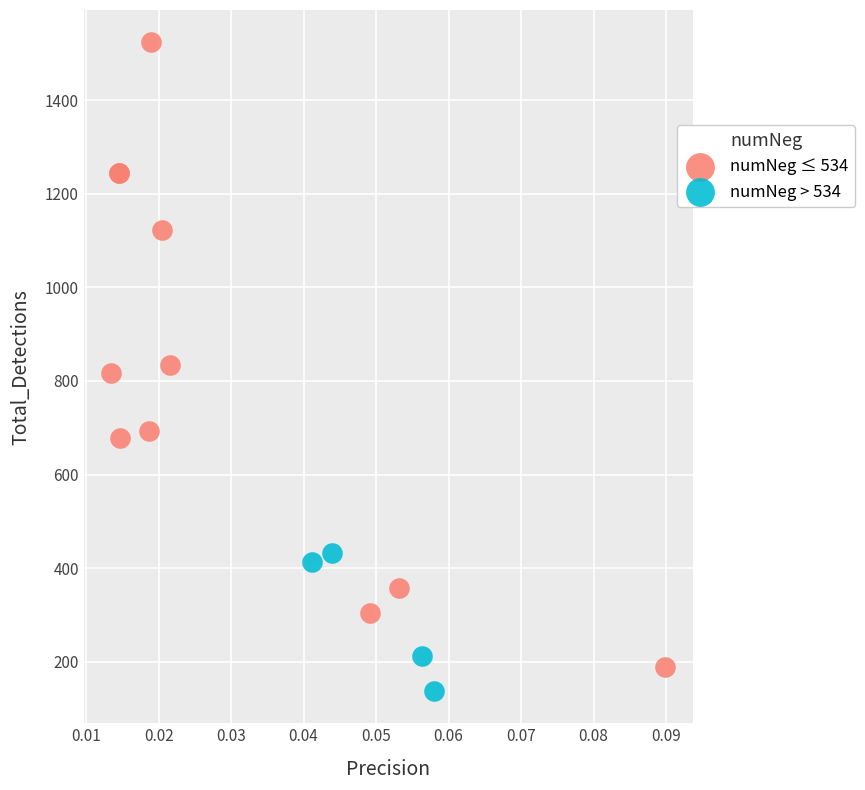

Which series contains the lowest Y value?

numNeg > 534